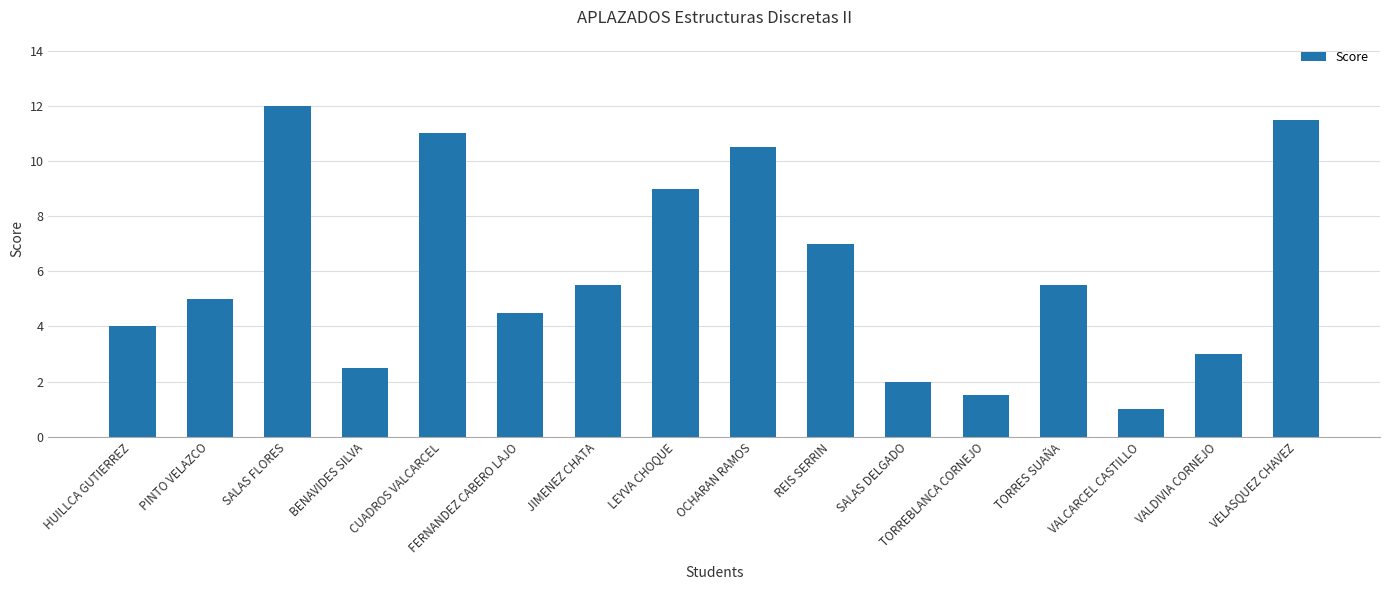

Which label corresponds to the largest value in the chart?

SALAS FLORES